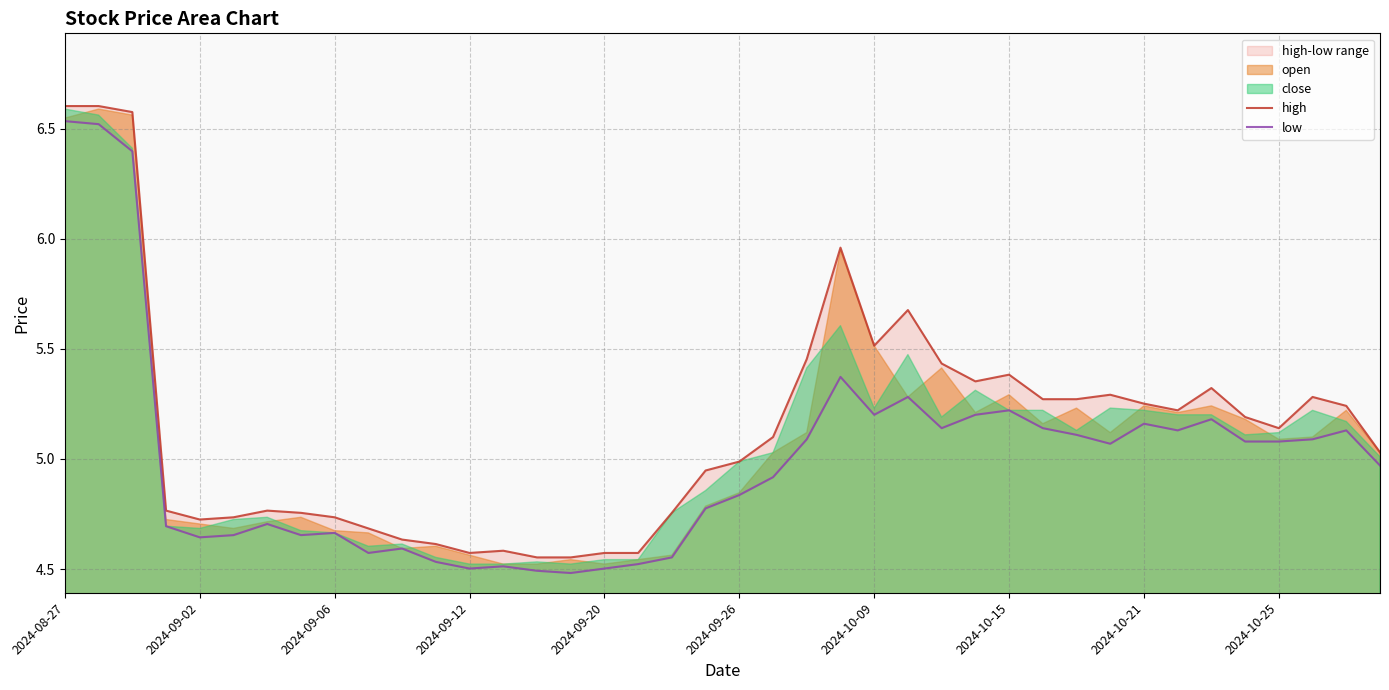

At which category does the chart reach its minimum across all series?

15